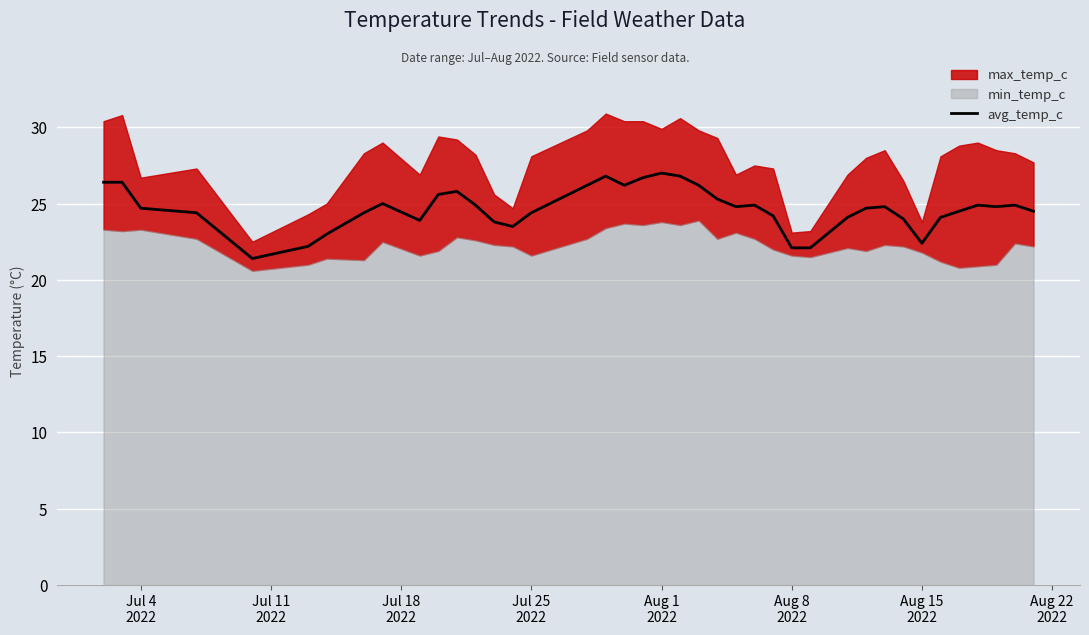

What is the minimum value for avg_temp_c?

21.4